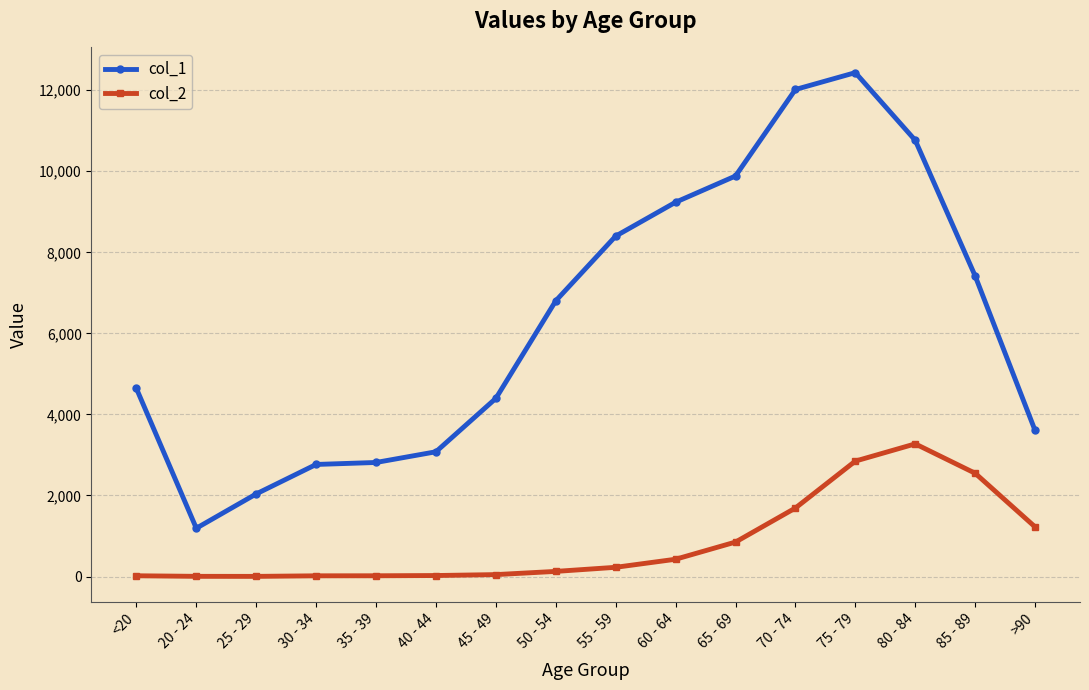

Which category has the lowest value in the col_1 series?

20 - 24